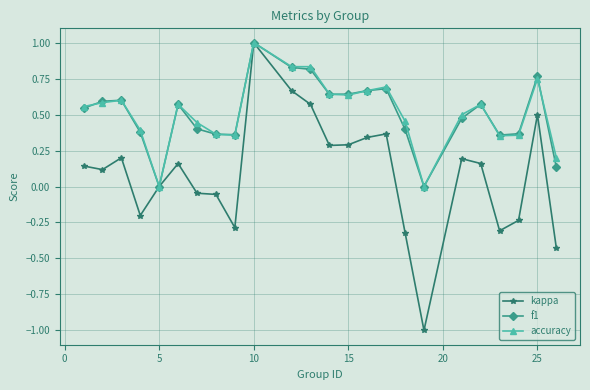

Which series has the largest range (max minus min)?

kappa